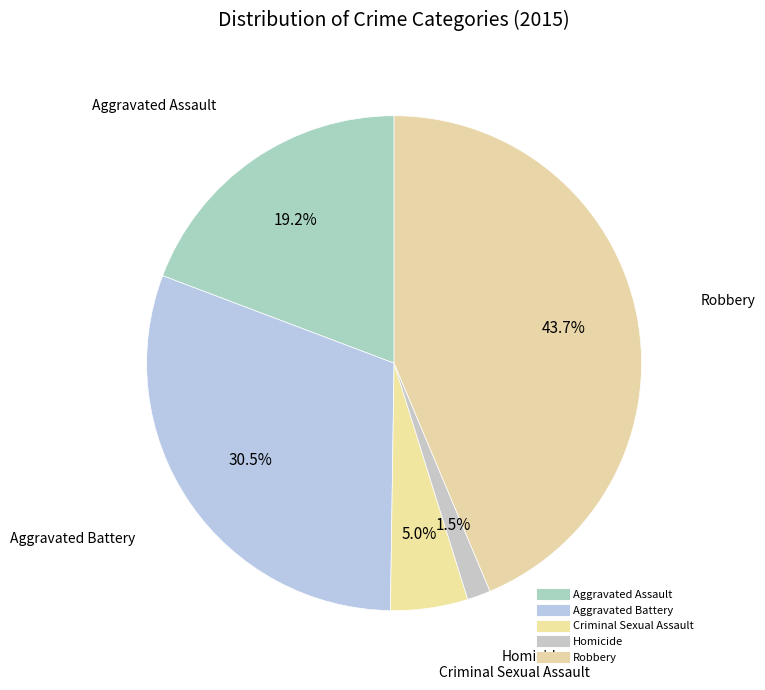

Is there any slice that represents more than half of the pie?

No